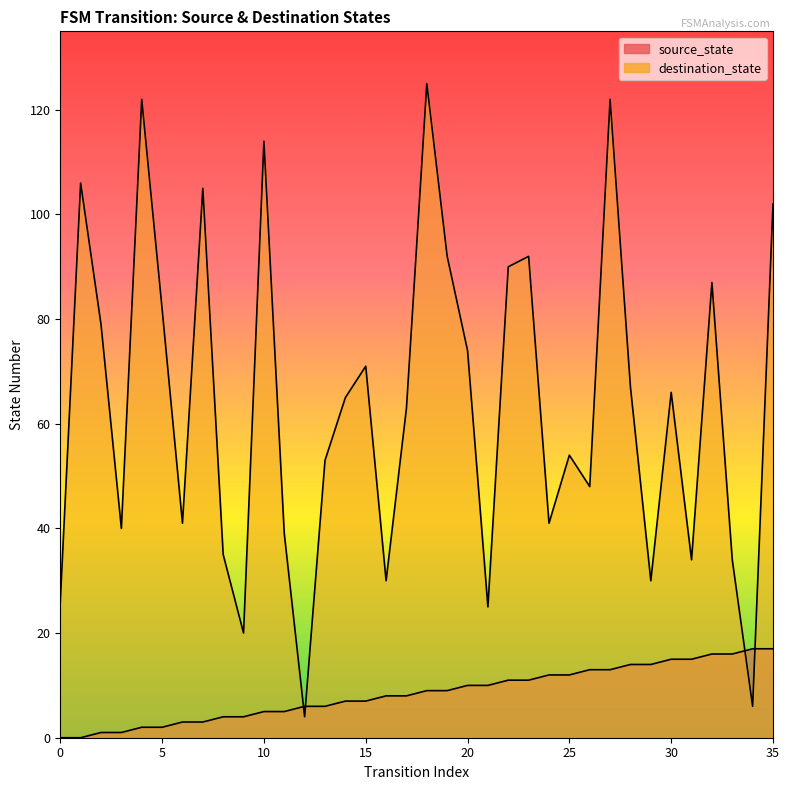

Does the chart have visible grid lines?

No